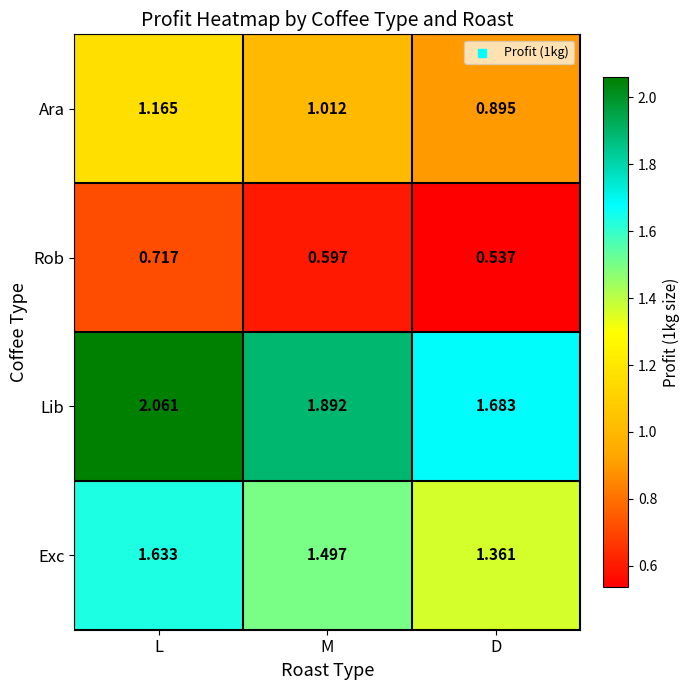

At which category is the sum across all series the highest?

L